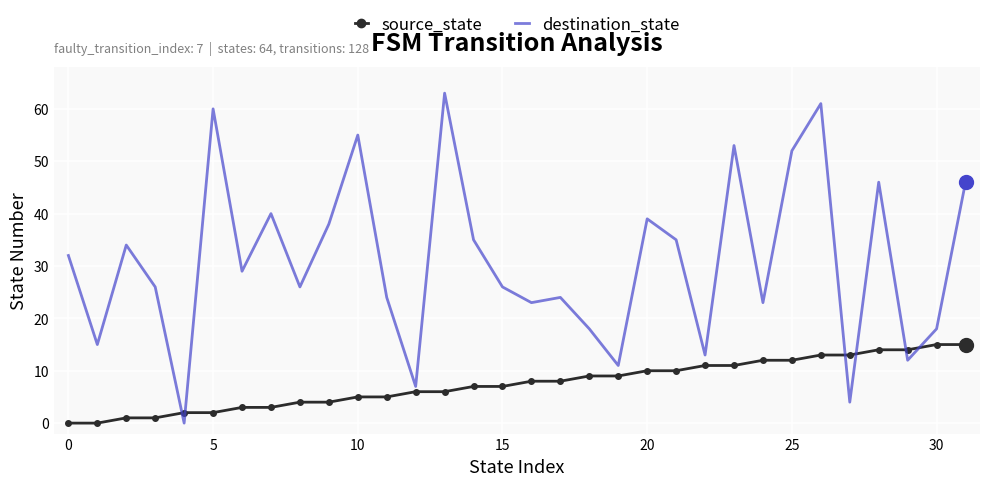

Which series has the largest range (max minus min)?

destination_state